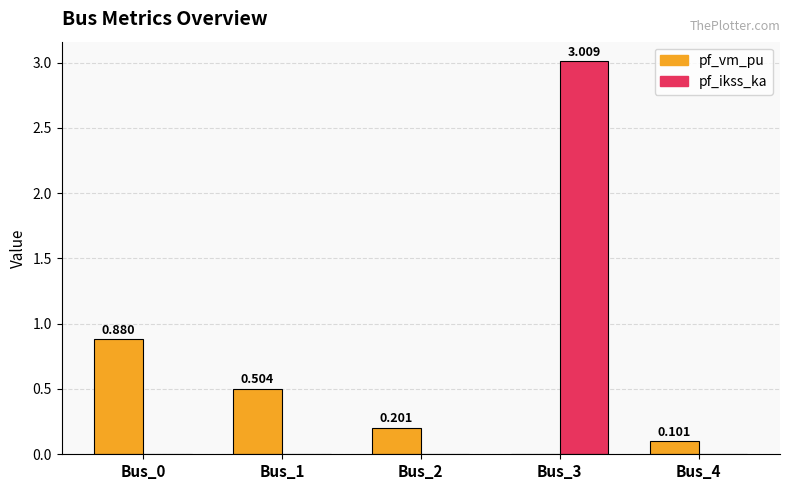

Which series changed the most between Bus_0 and Bus_3?

pf_ikss_ka